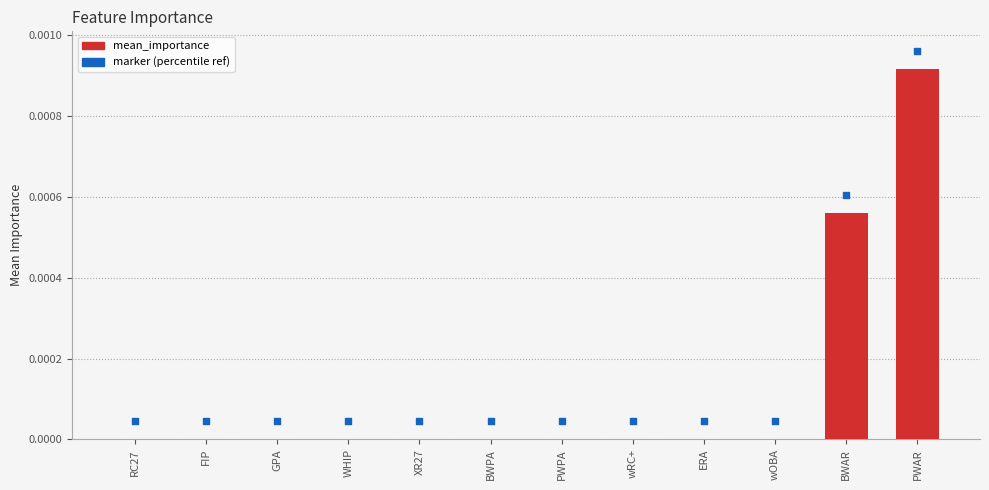

Between WHIP and PWAR, which is larger?

PWAR